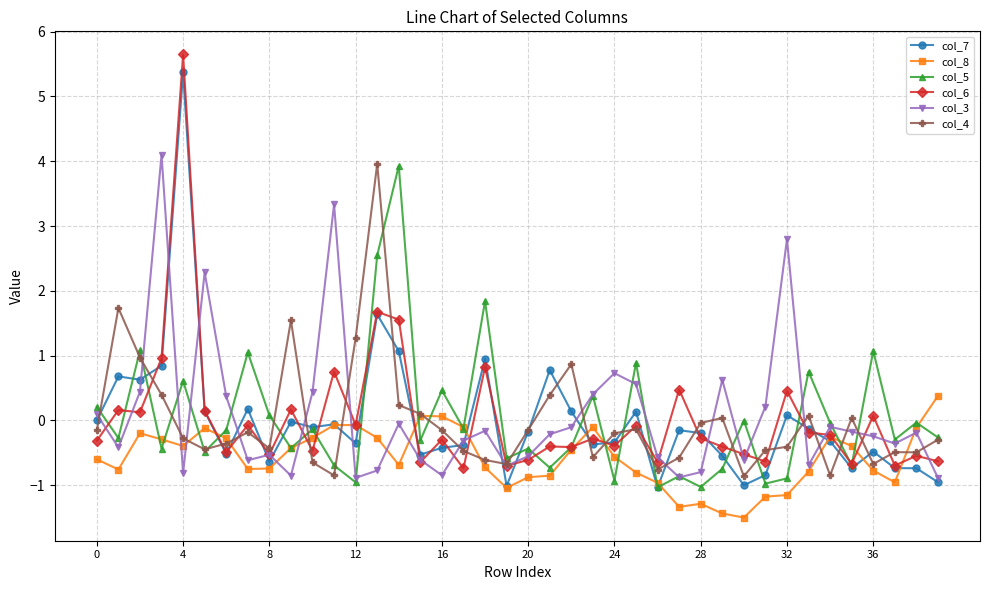

What is the value of the col_4 point at the 39th from the left?

-0.5